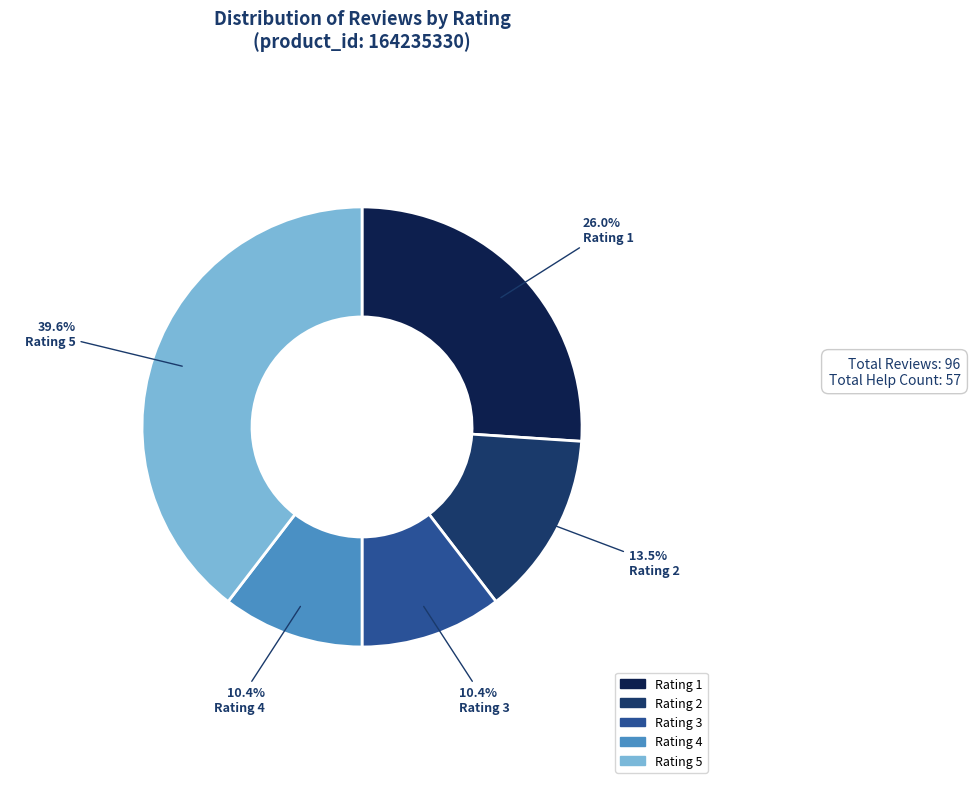

Is there any slice that represents more than half of the pie?

No